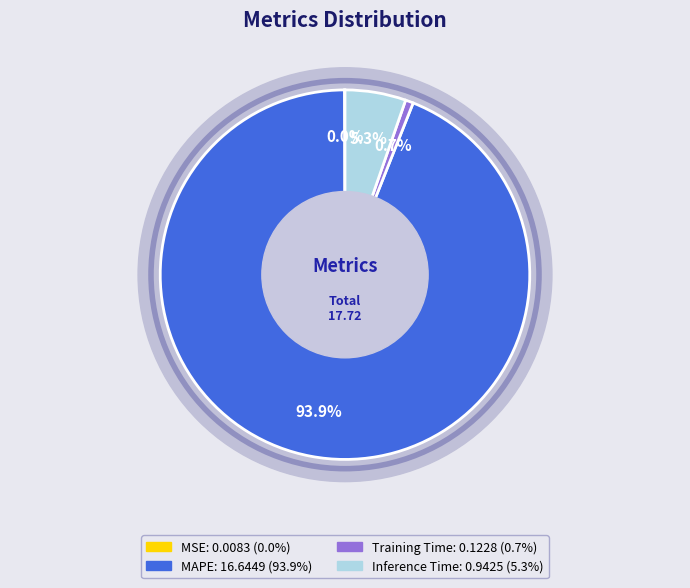

To the nearest percent, what is the average slice percentage?

25%